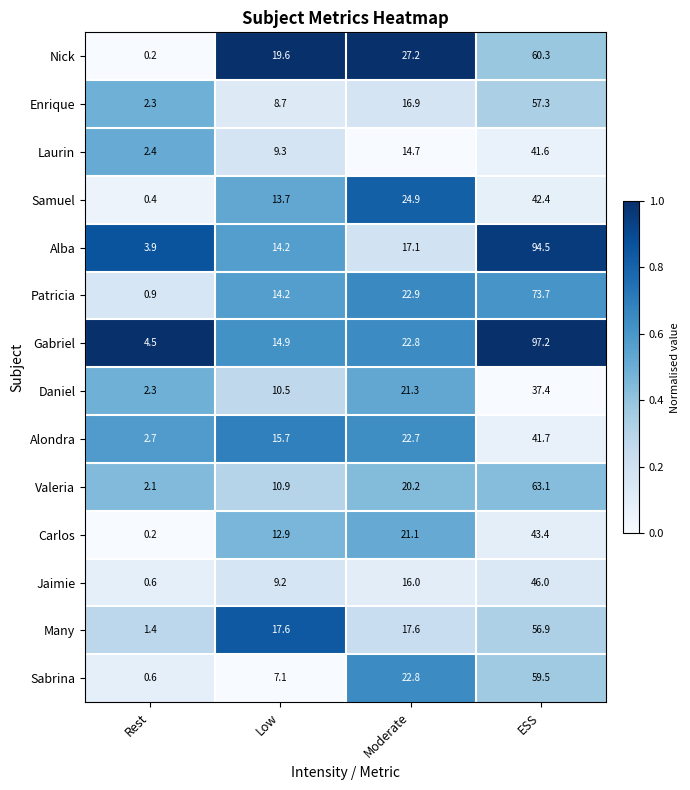

What is the sum of the Laurin values at Rest and Moderate?

17.1